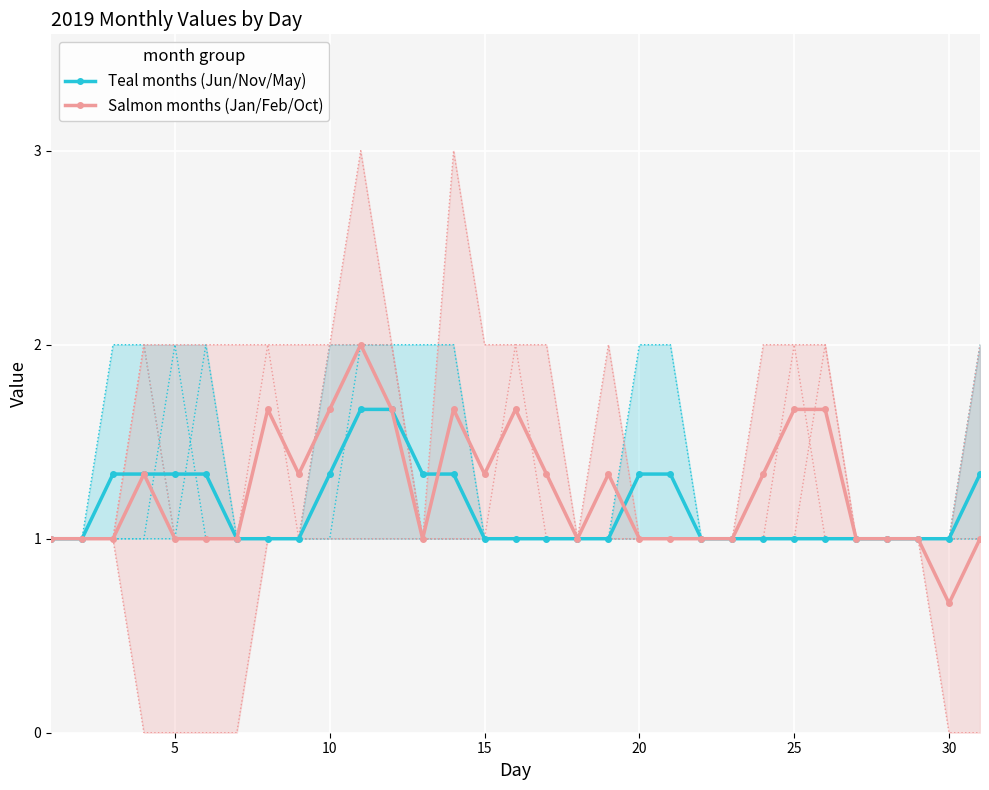

Count the Teal months (Jun/Nov/May) values in the range 1 to 2.

31